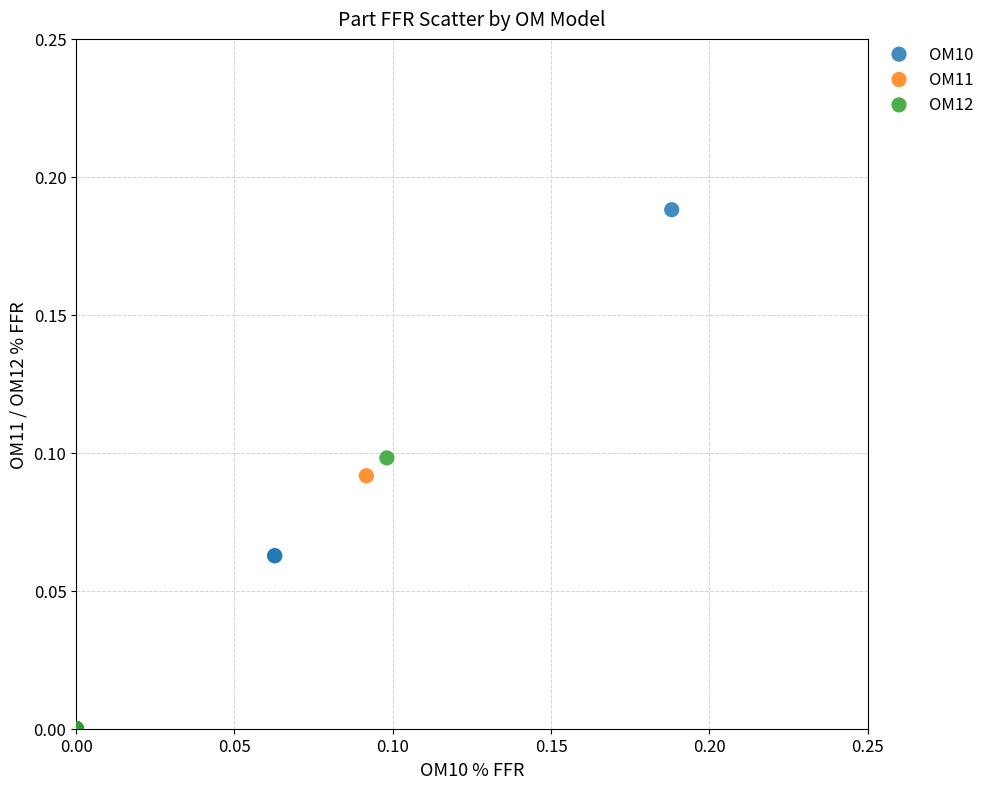

Which series has the widest spread of Y values?

OM10